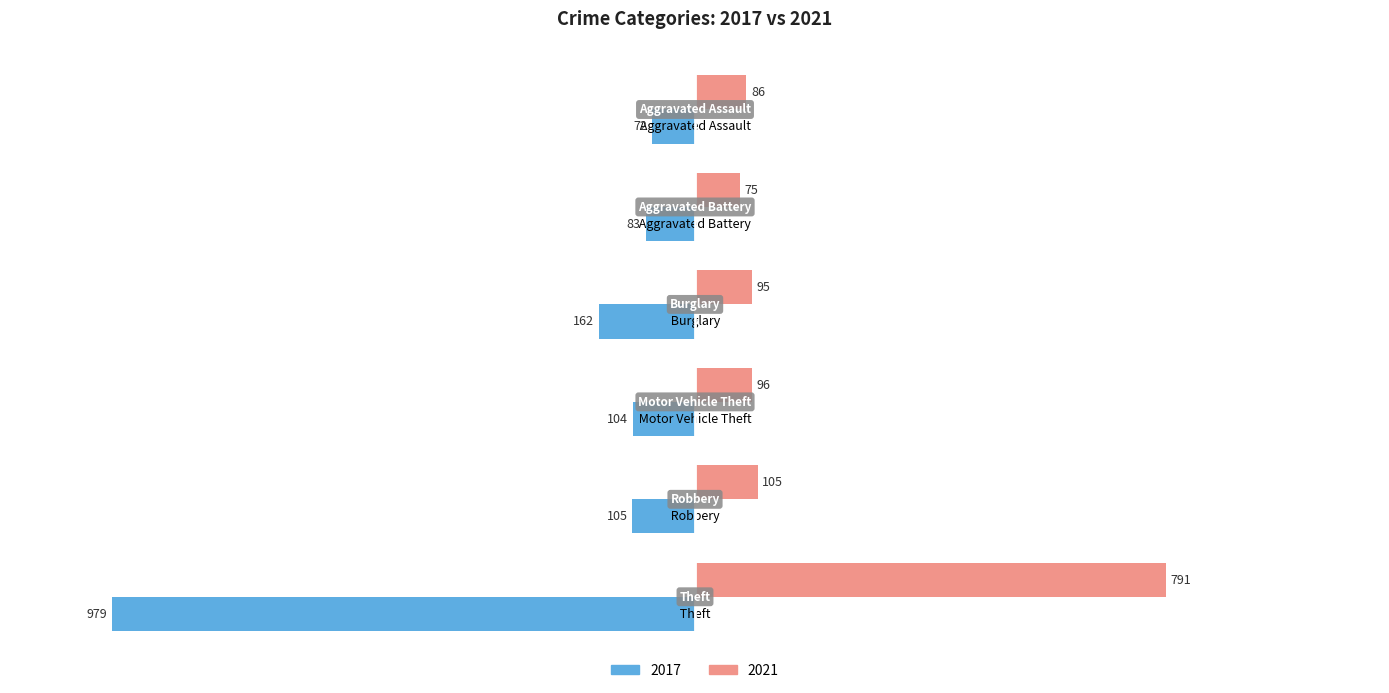

What is the greatest value displayed?

791